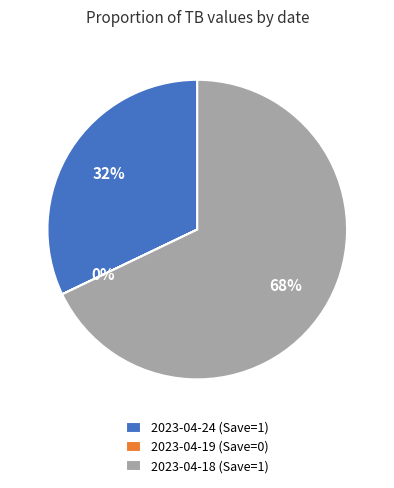

To the nearest percent, what portion does 2023-04-24 (Save=1) represent?

32%